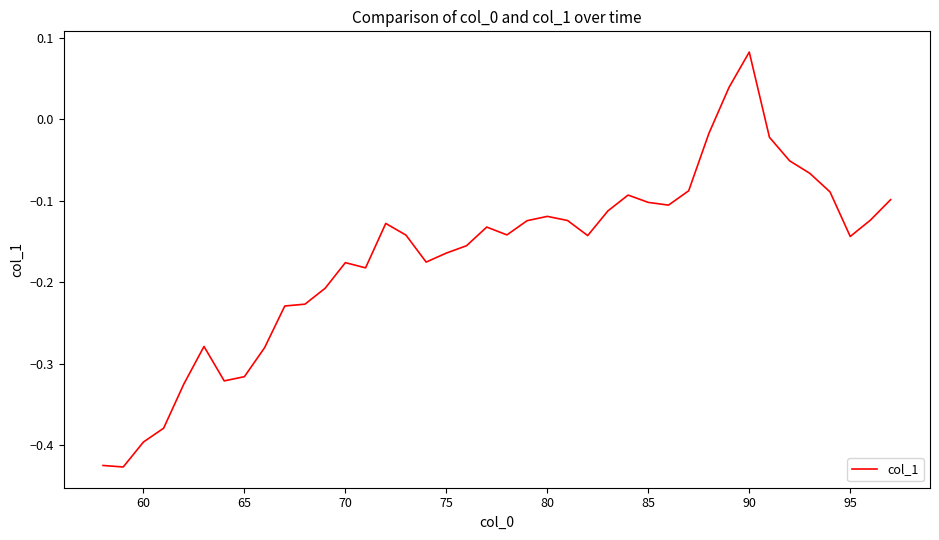

What is the difference between the maximum and minimum values?

0.5